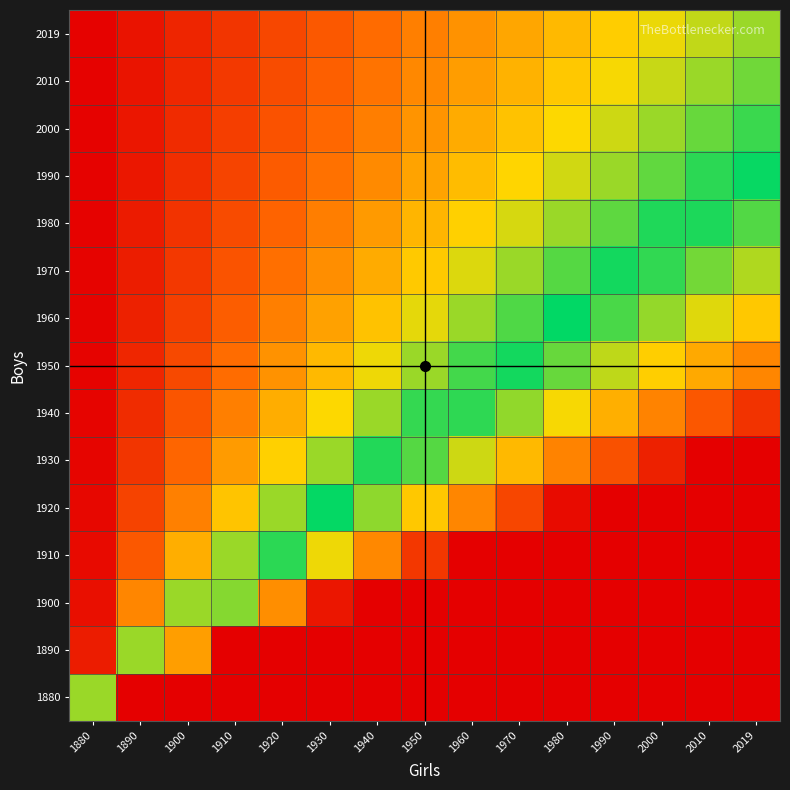

At how many categories does at least one series exceed 46?

8